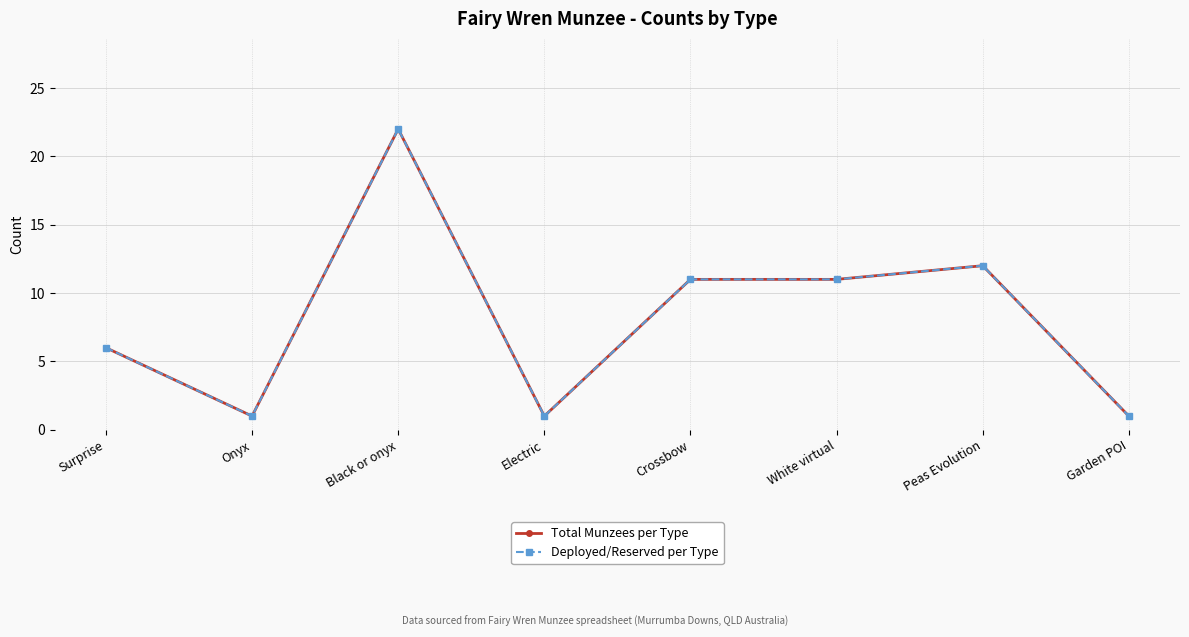

Does the chart display data point markers on the line(s)?

Yes